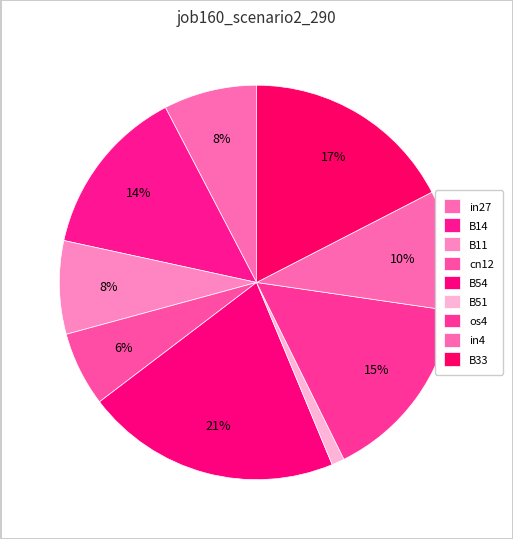

What is the smallest slice in the pie chart?

B51